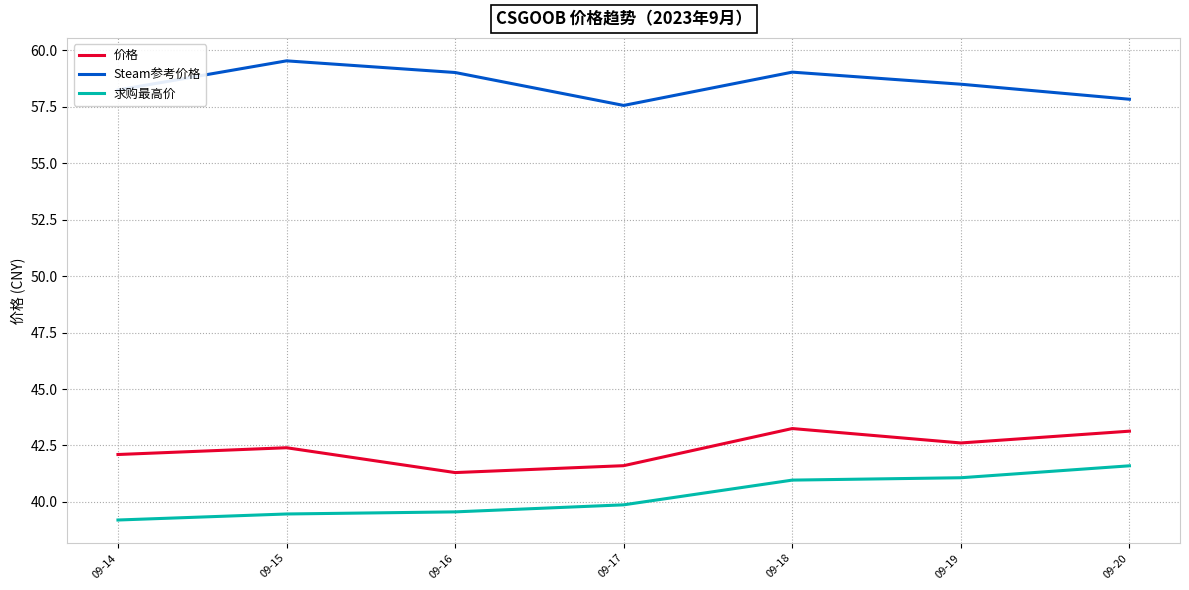

At 09-19, list the series in order from smallest to largest.

求购最高价, 价格, Steam参考价格